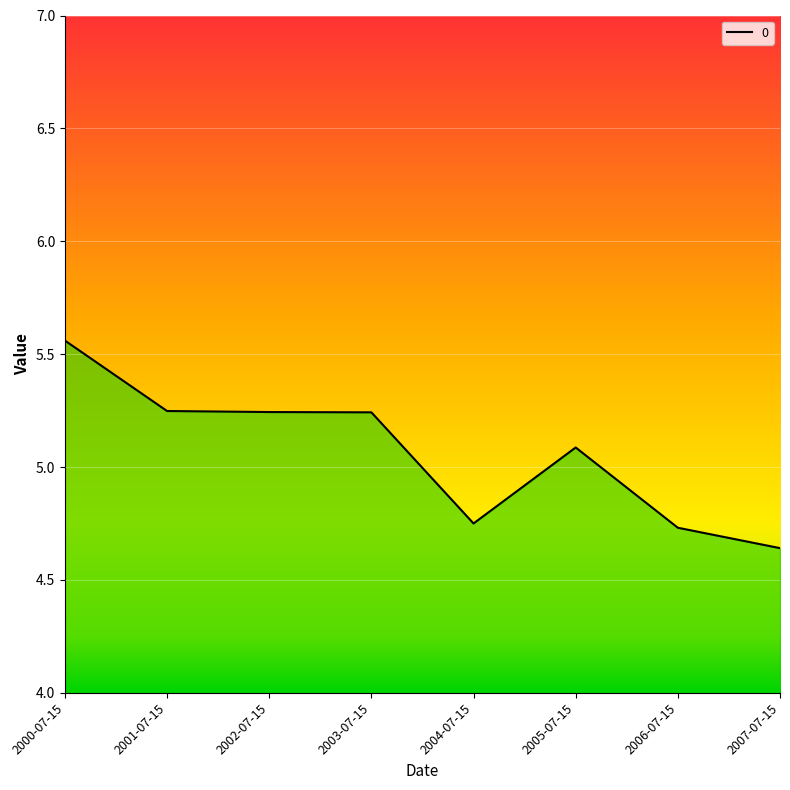

The value at 2003-07-15 is 7.2. True or false?

False